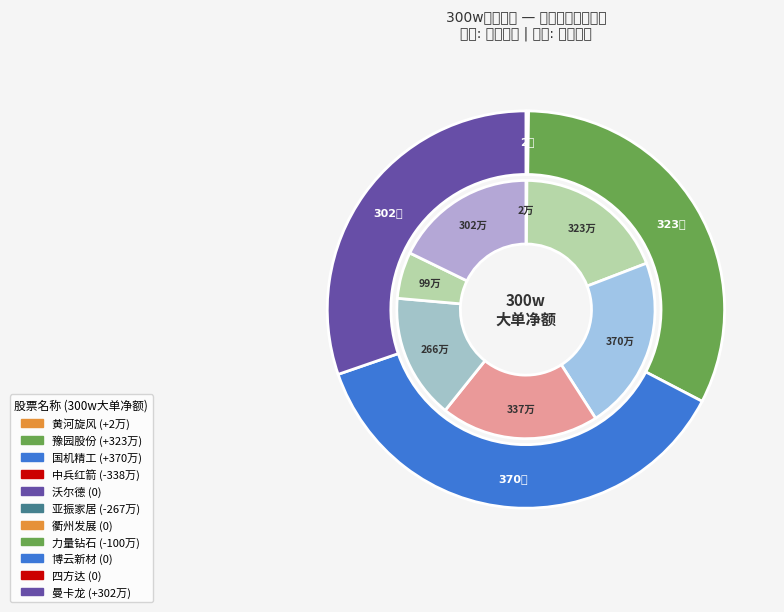

The 国机精工 slice represents 99% of the pie. True or false?

False